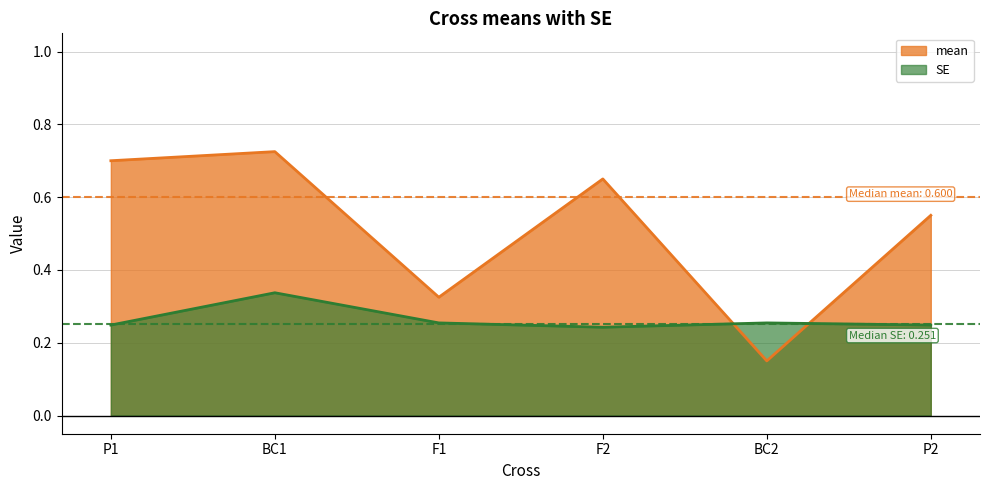

Which has a higher value, F1 or BC1?

BC1